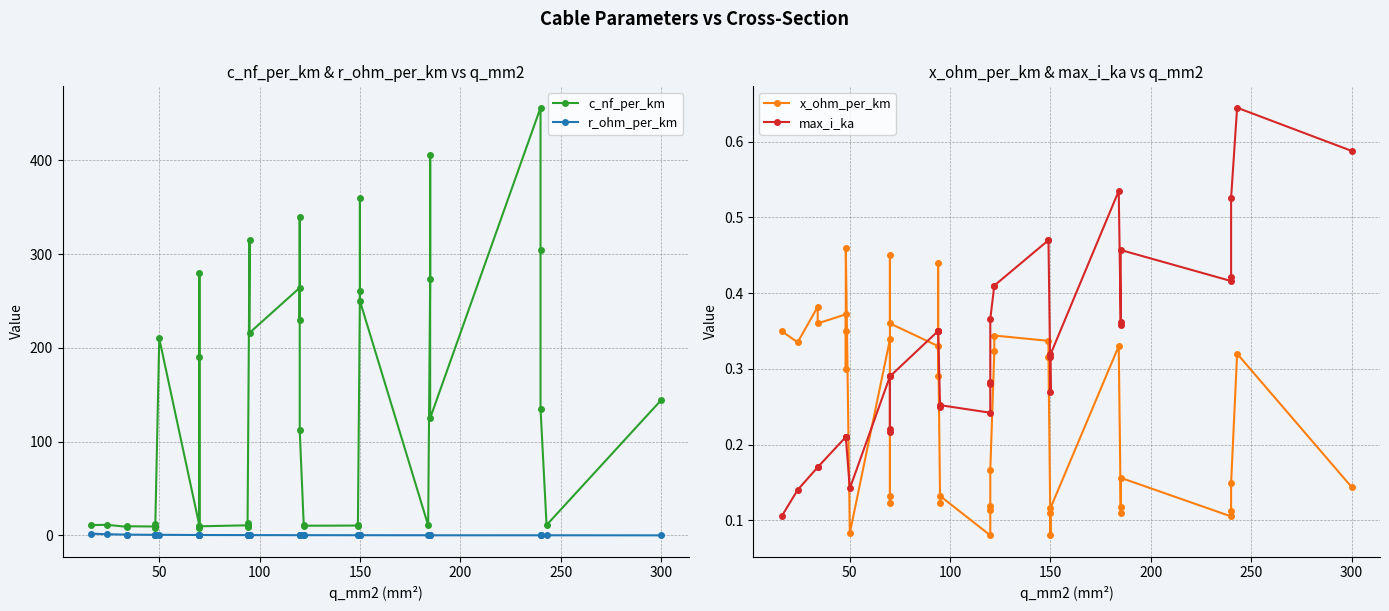

What is the value of the max_i_ka point at the 7th from the left?

0.2